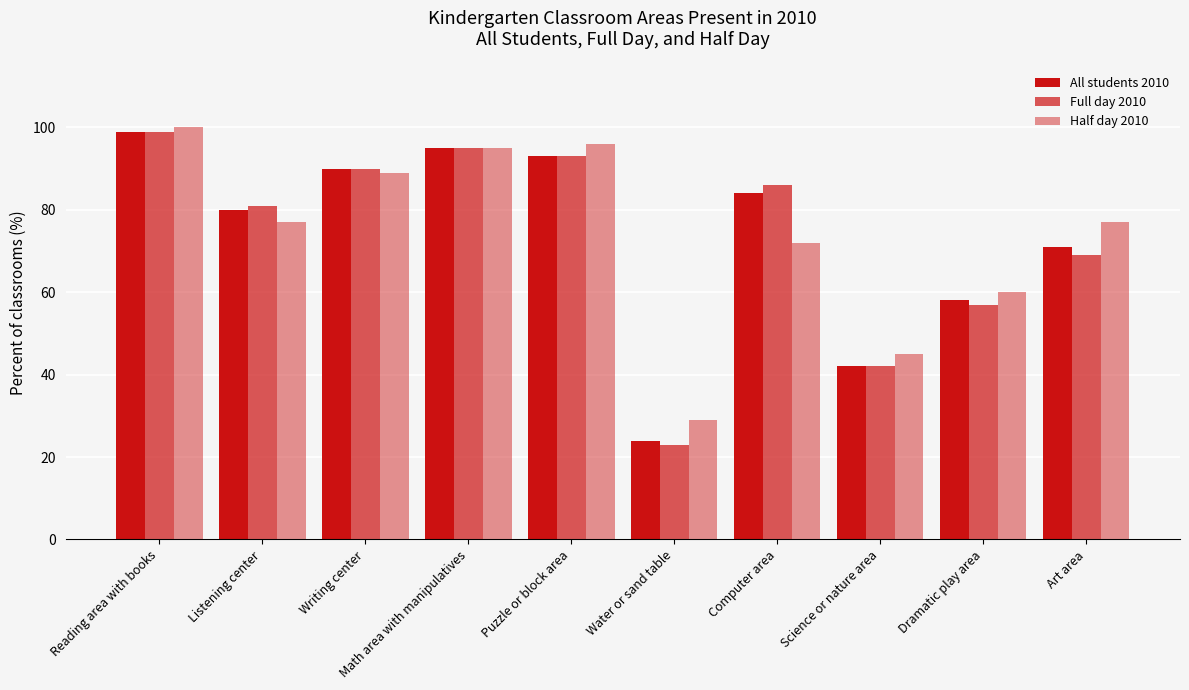

True or false: Full day 2010 has a value of 11 at Science or nature area.

False